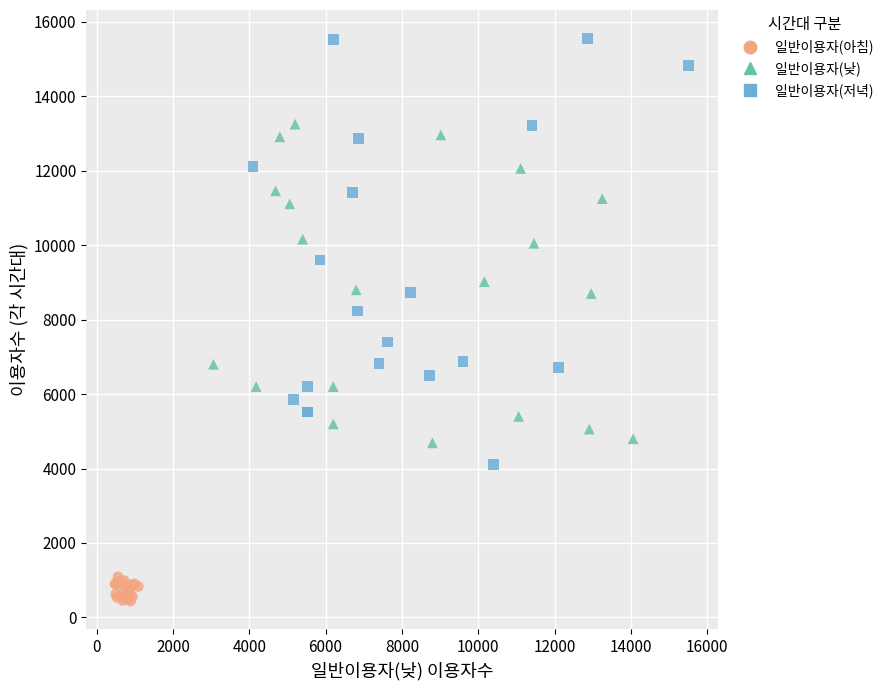

Which series reaches the minimum Y coordinate?

일반이용자(아침)